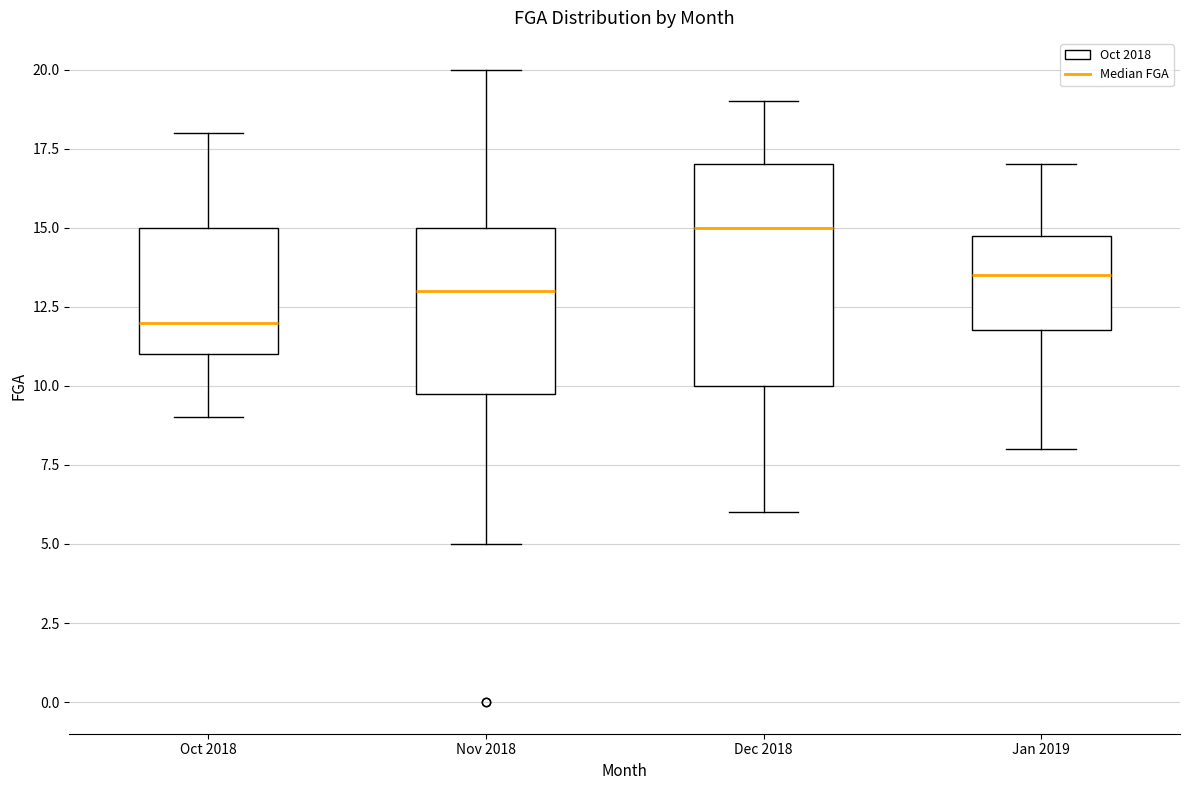

Reading left to right, transcribe this box plot: for each box, give where its median line is, the range the box spans, and where its two whiskers end, as read against the y-axis. The values are not printed on the chart, so give them approximately, as read against the axis.

Oct 2018: median 12.0, box 11.0 to 15.0, whiskers 9.0 to 18.0
Nov 2018: median 13.0, box 10.0 to 15.0, whiskers 5.0 to 20.0
Dec 2018: median 15.0, box 10.0 to 17.0, whiskers 6.0 to 19.0
Jan 2019: median 13.5, box 12.0 to 15.0, whiskers 8.0 to 17.0